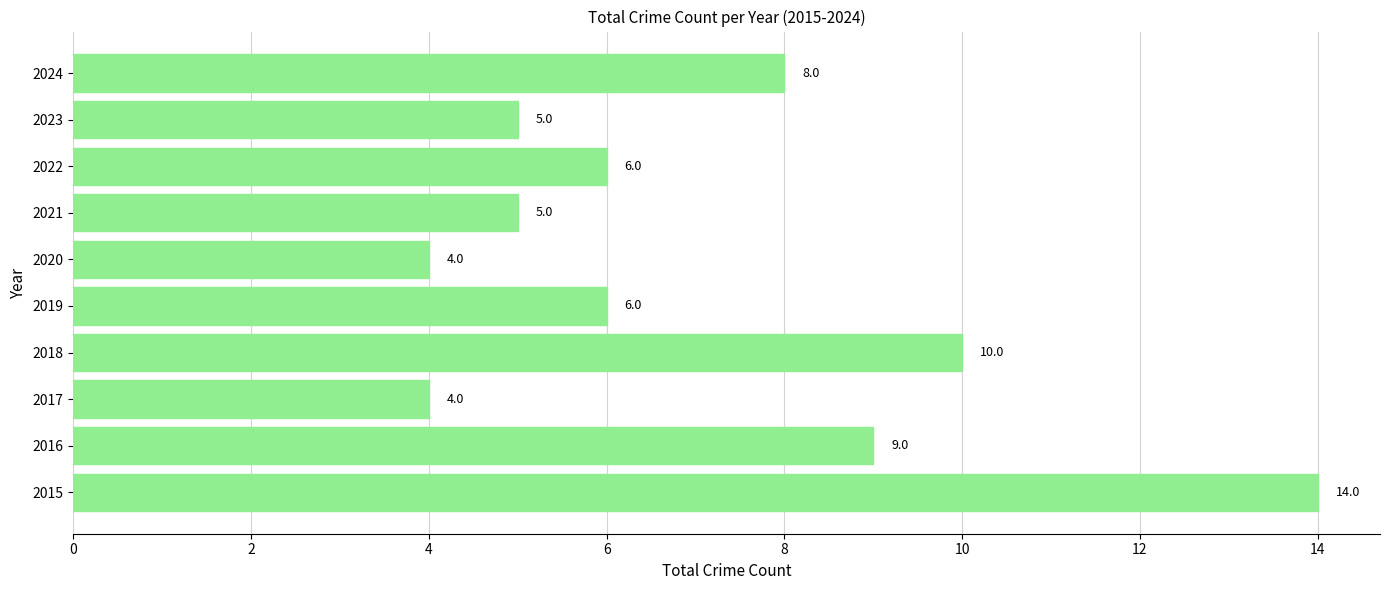

What is the change in value from 2020 to 2023?

+1